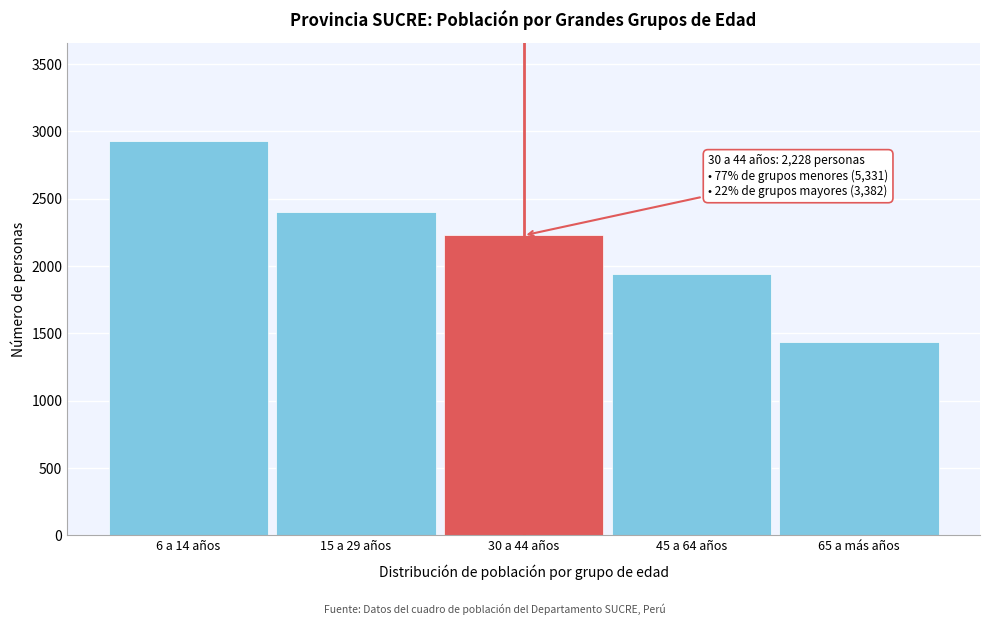

Reading right to left, what are all the values shown in this chart?

1439	1943	2228	2404	2927